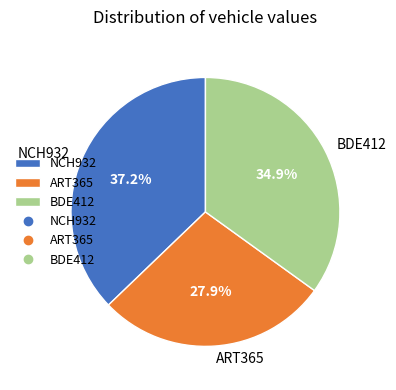

To the nearest percent, what is the average slice percentage?

33%